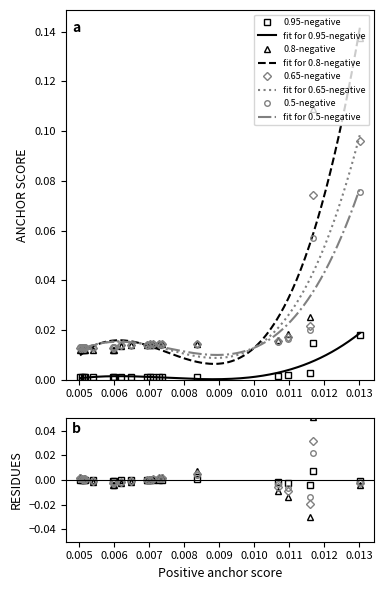

What position from the left is 0.01097735430865531?

4